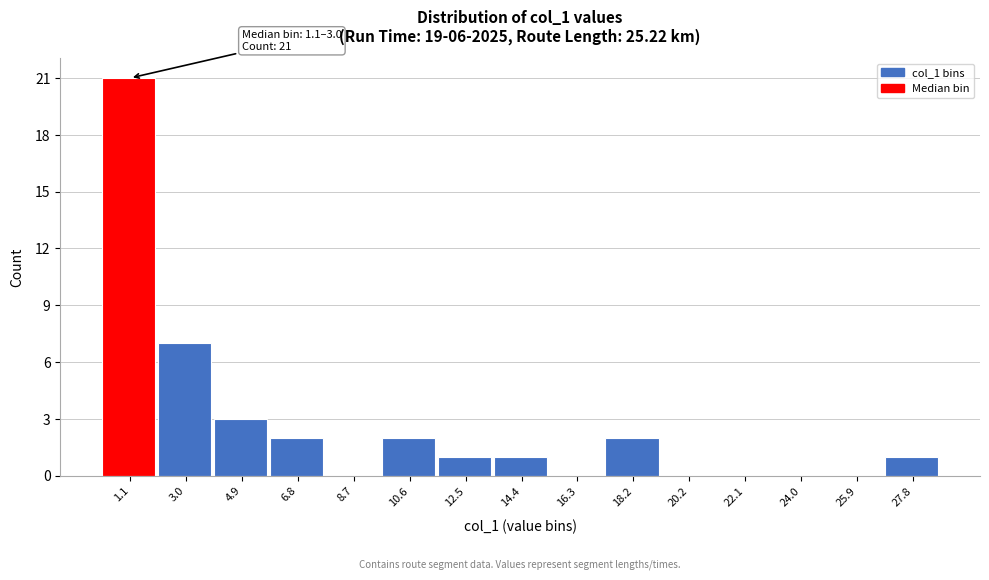

Reading left to right, what are all the values shown in this chart?

1.1=21	3.0=7	4.9=3	6.8=2	8.7=0	10.6=2	12.5=1	14.4=1	16.3=0	18.2=2	20.2=0	22.1=0	24.0=0	25.9=0	27.8=1